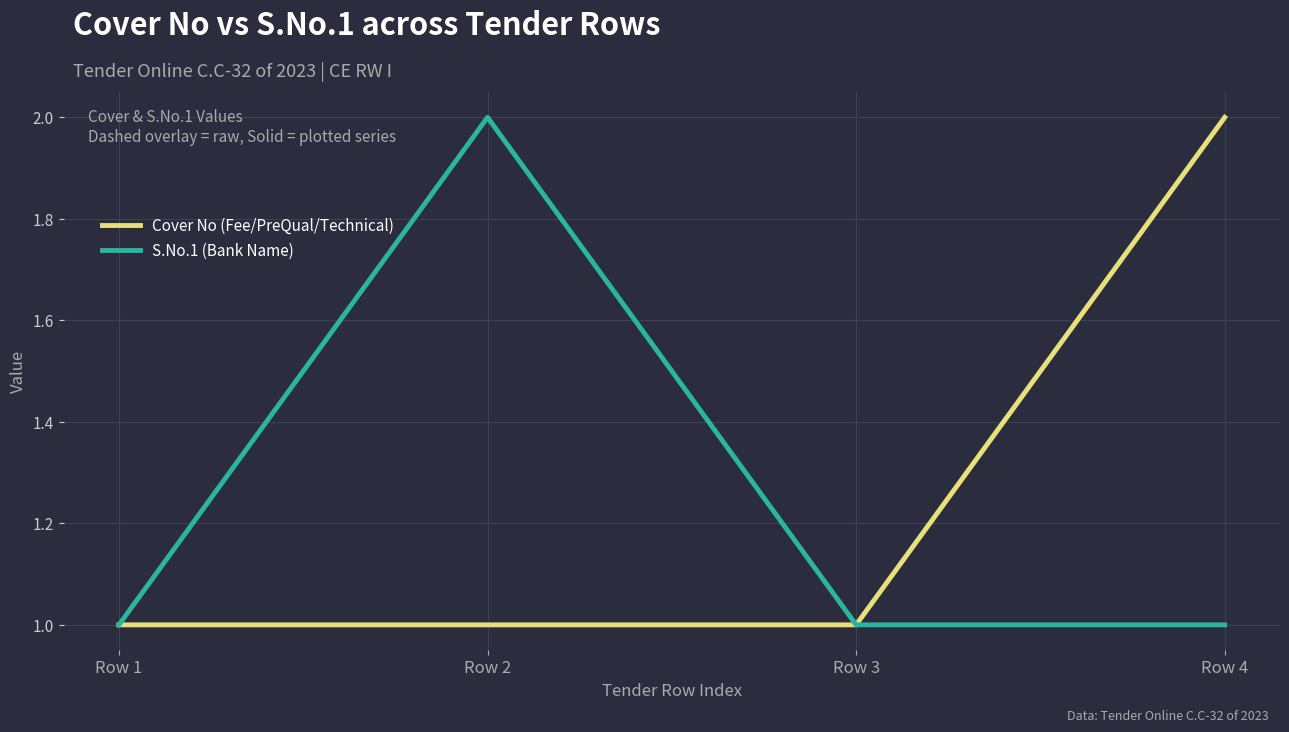

At Row 4, list the series in order from largest to smallest.

Cover No (Fee/PreQual/Technical), S.No.1 (Bank Name)